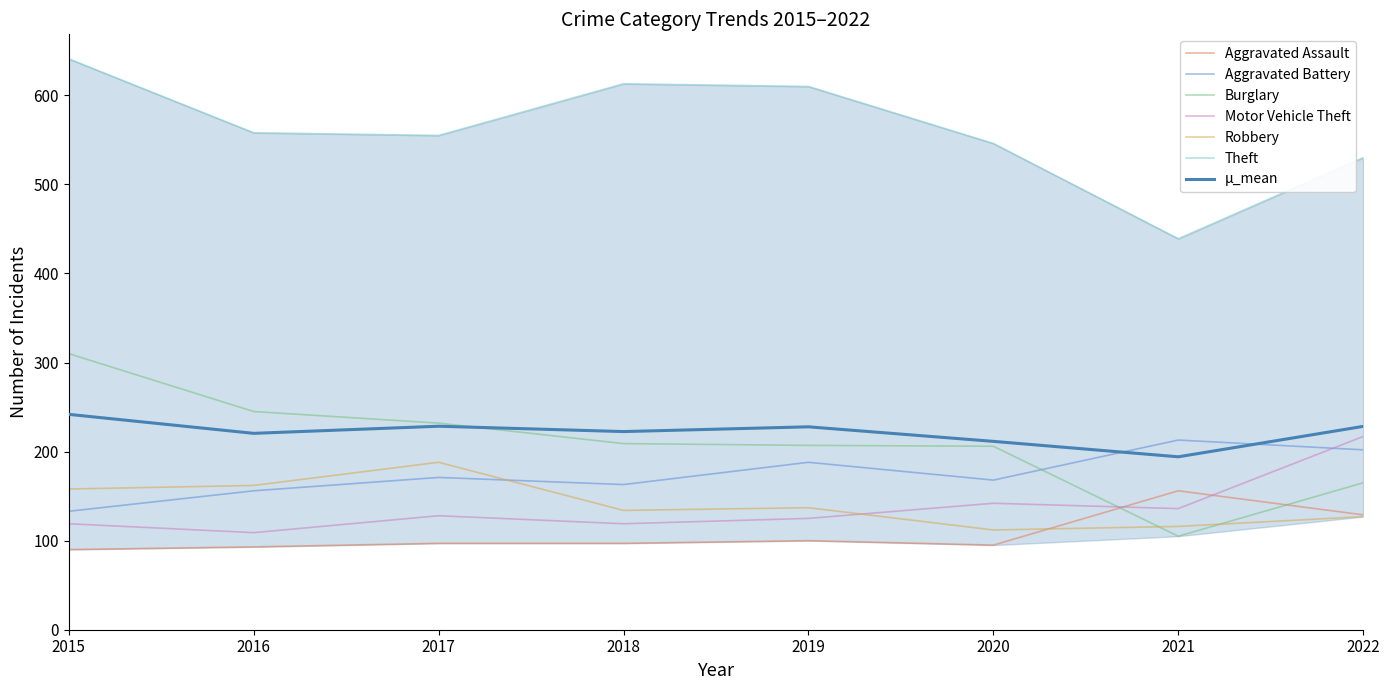

How many lines are shown in the chart?

6